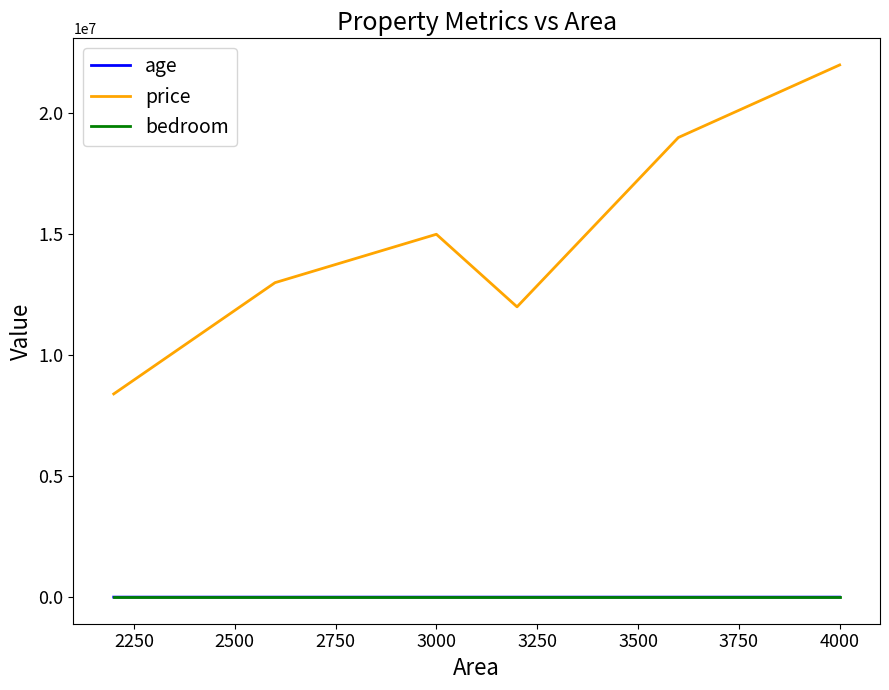

Which series has the largest total across all categories?

price